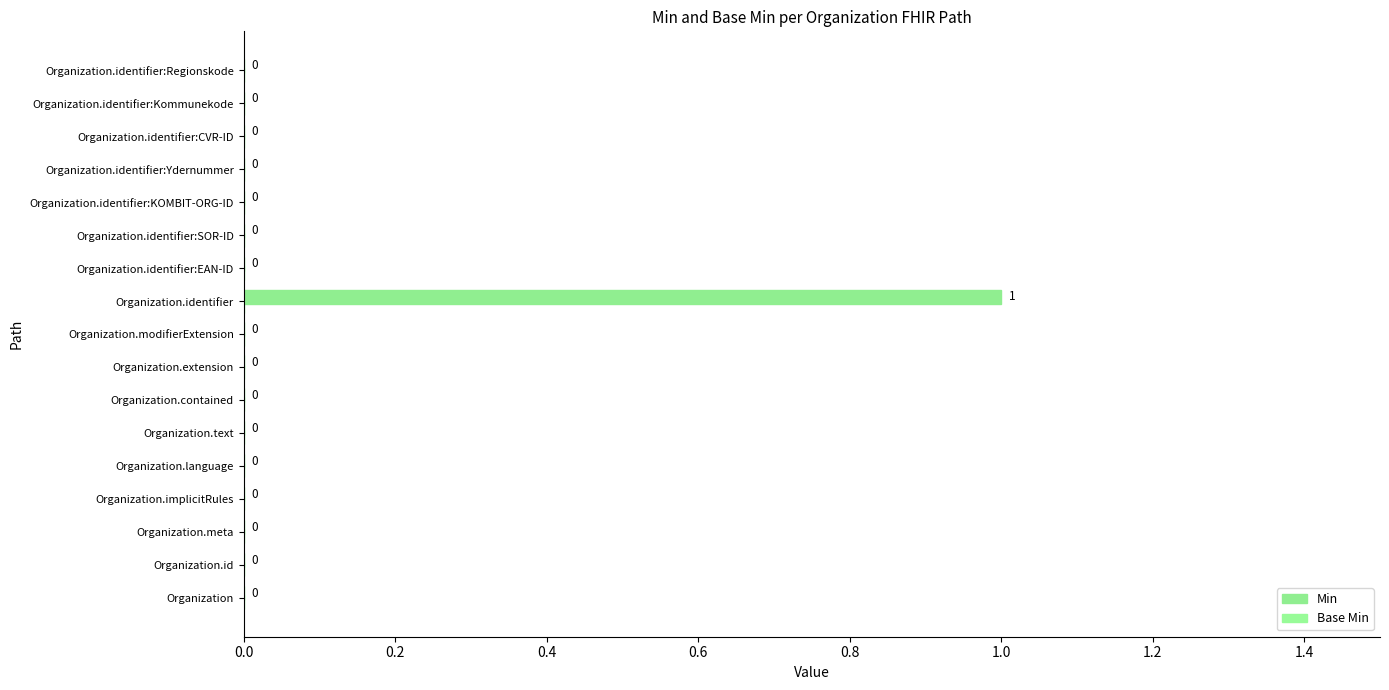

Count the number of data series in this chart.

1